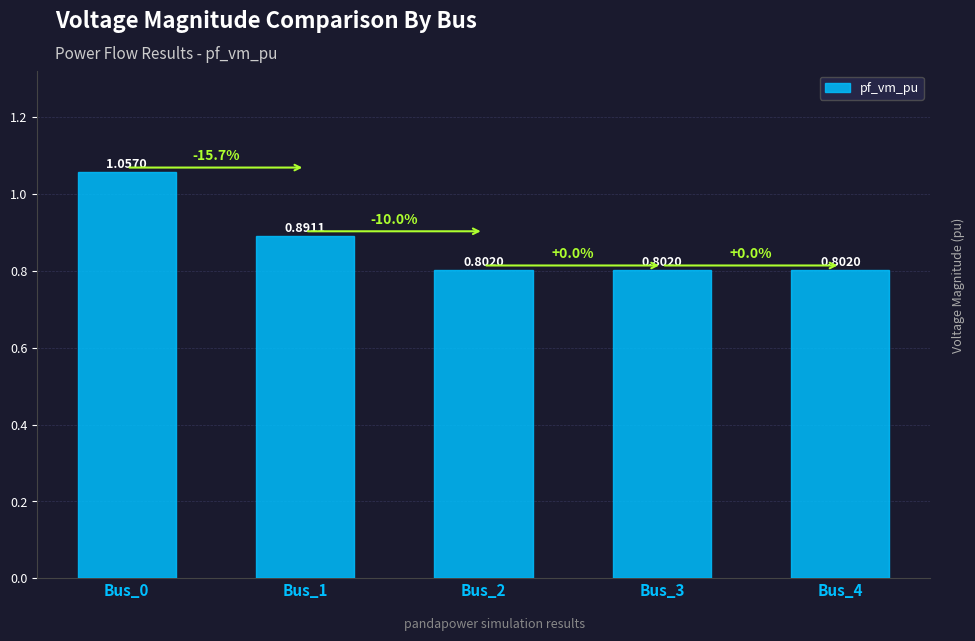

Between Bus_1 and Bus_3, which is larger?

Bus_1